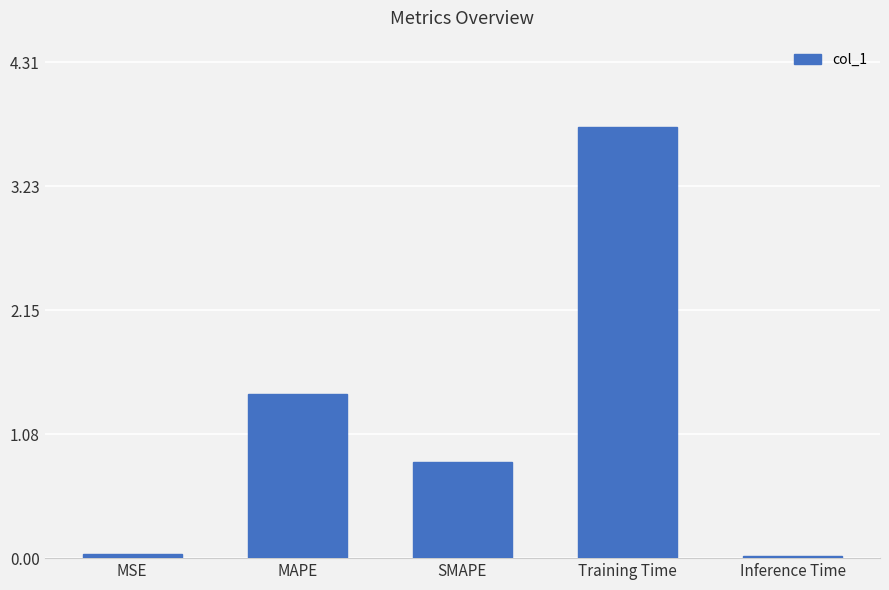

At which category does the chart reach its peak across all series?

Training Time